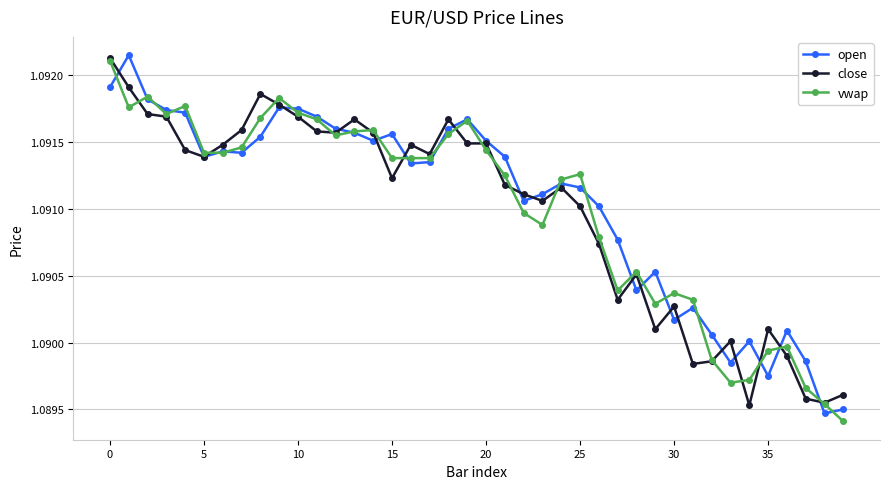

At how many categories does at least one series exceed 1?

40